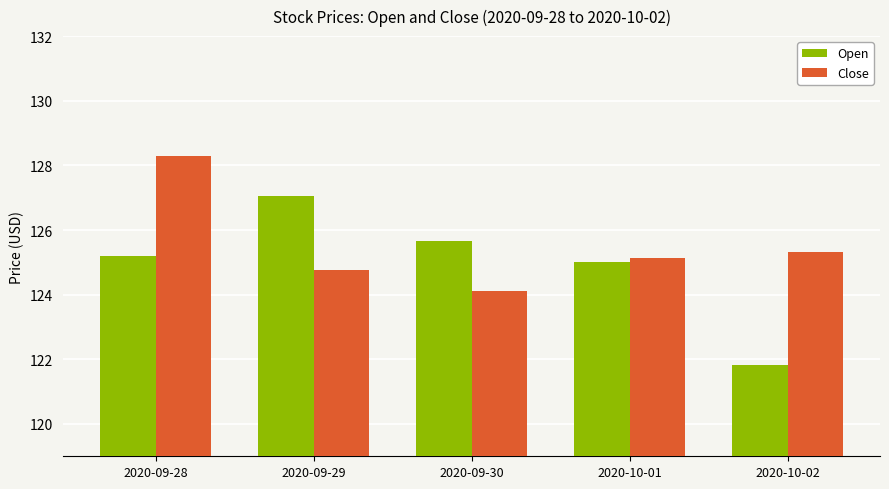

How many series are shown in this chart?

2